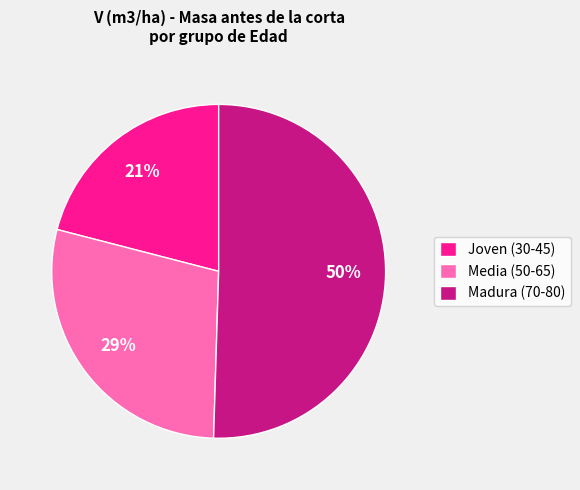

What is the majority slice?

Madura (70-80)